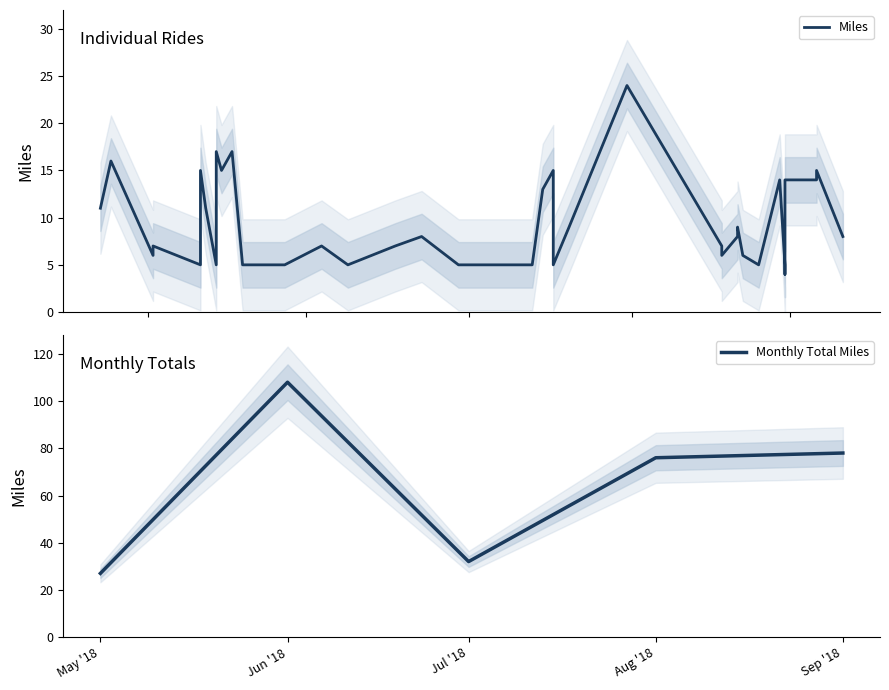

What is the lowest value of the Monthly Total Miles series?

27